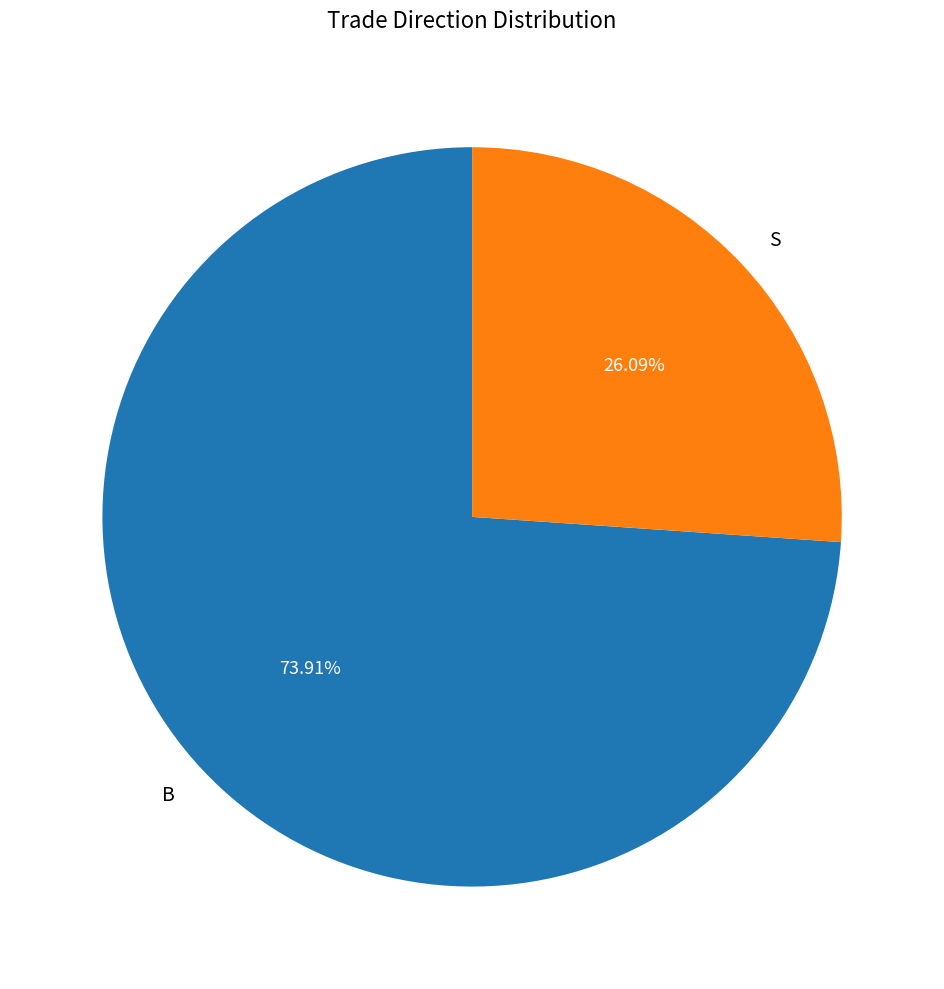

Combined, what portion of the pie is S and B?

100.0%